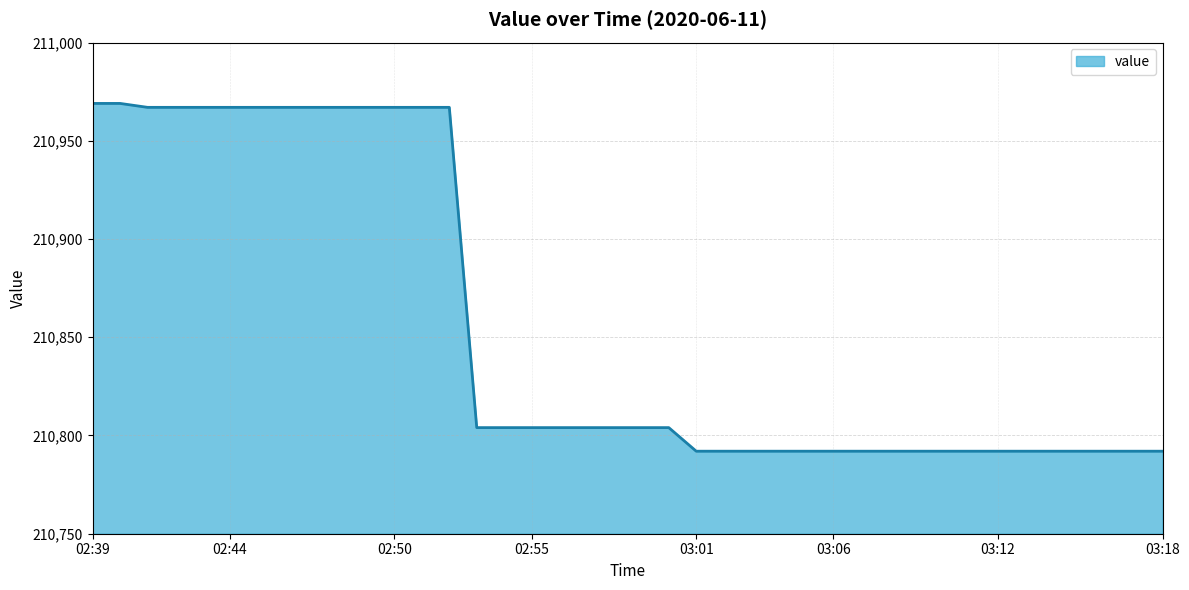

Reading right to left, what are all the values shown in this chart?

210792	210792	210792	210792	210792	210792	210792	210792	210792	210792	210792	210792	210792	210792	210792	210792	210792	210792	210804	210804	210804	210804	210804	210804	210804	210804	210967	210967	210967	210967	210967	210967	210967	210967	210967	210967	210967	210967	210969	210969